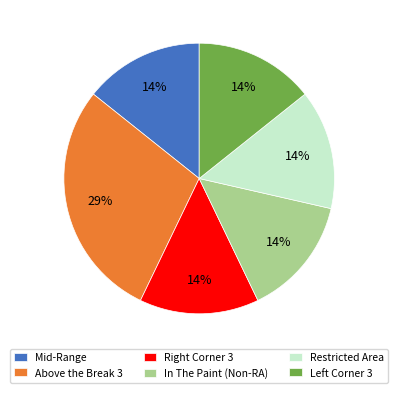

How many slices are in this pie chart?

6